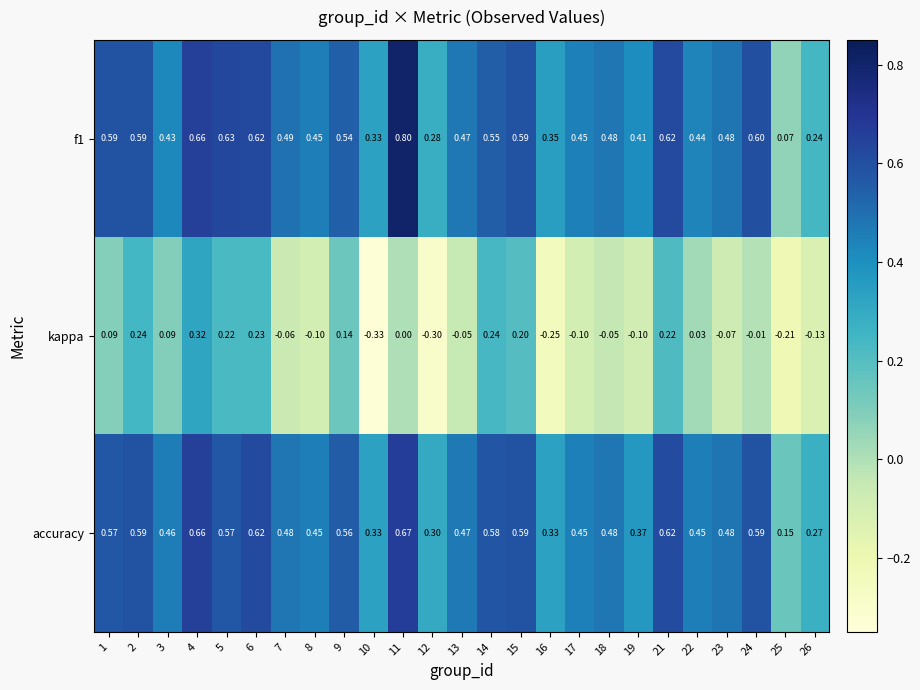

Is the value of accuracy at 2 greater than the value of kappa at 22?

Yes